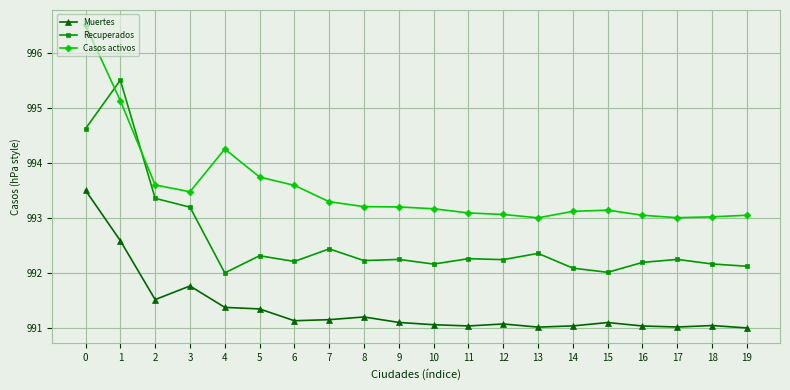

What is the total value across all series at 4?

2977.6